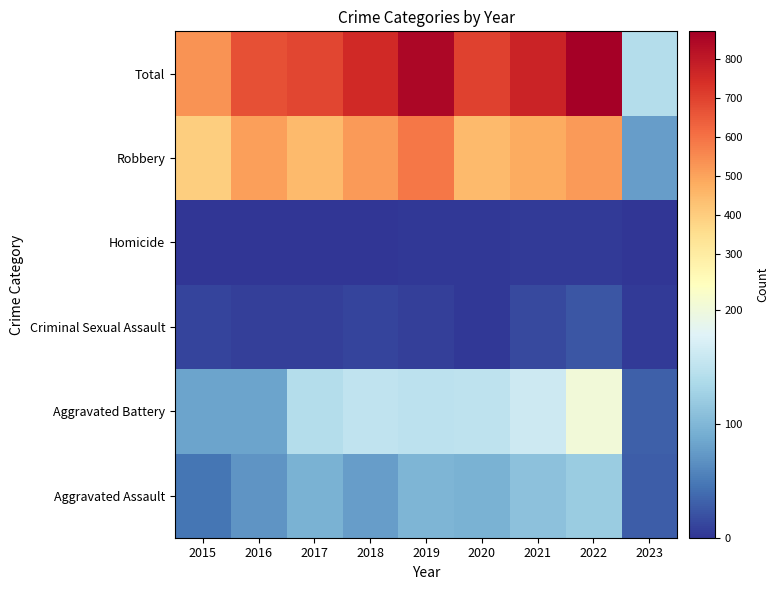

What is the greatest value displayed?

872